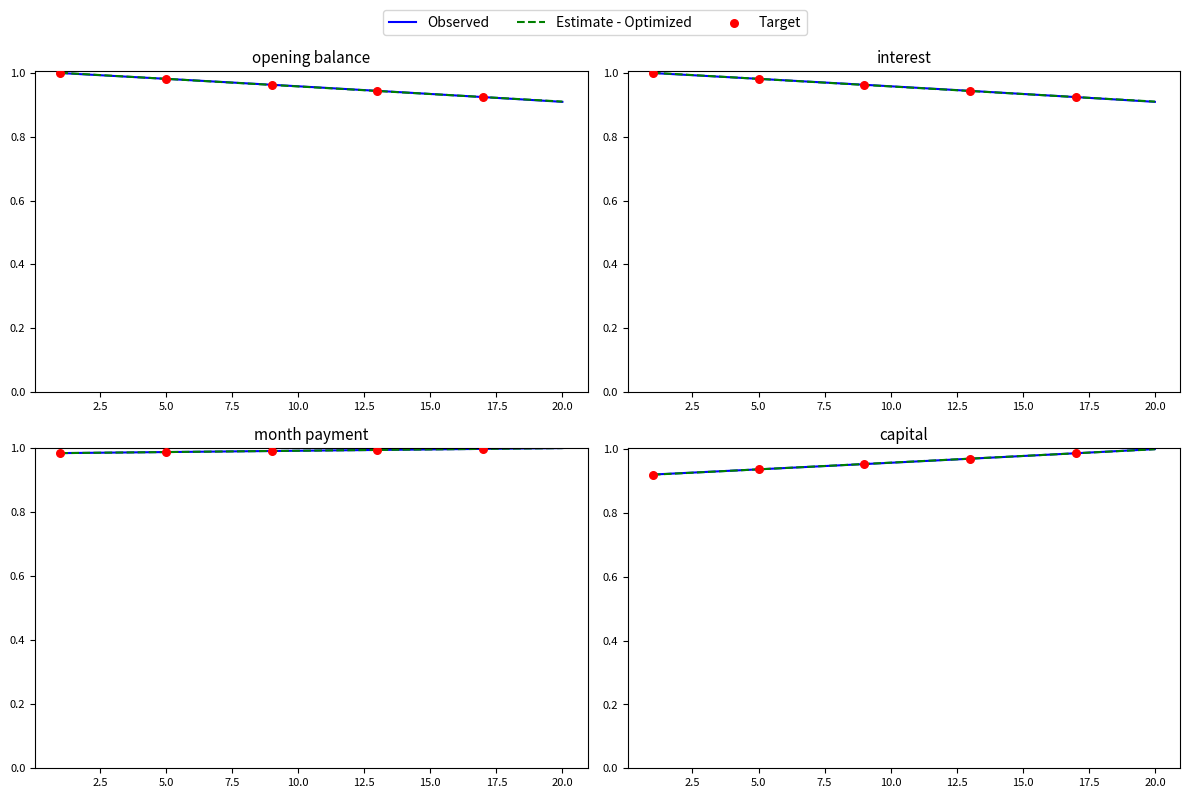

Which series has the largest total across all categories?

month_payment